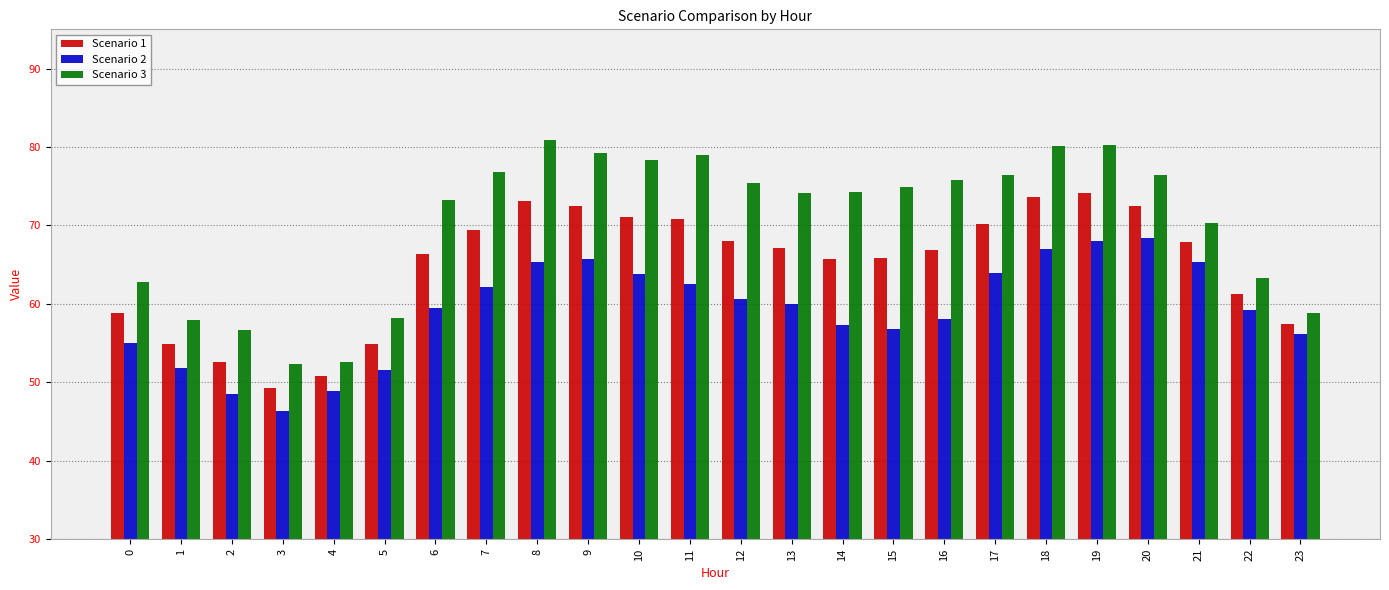

What is the highest value of the Scenario 2 series?

68.4